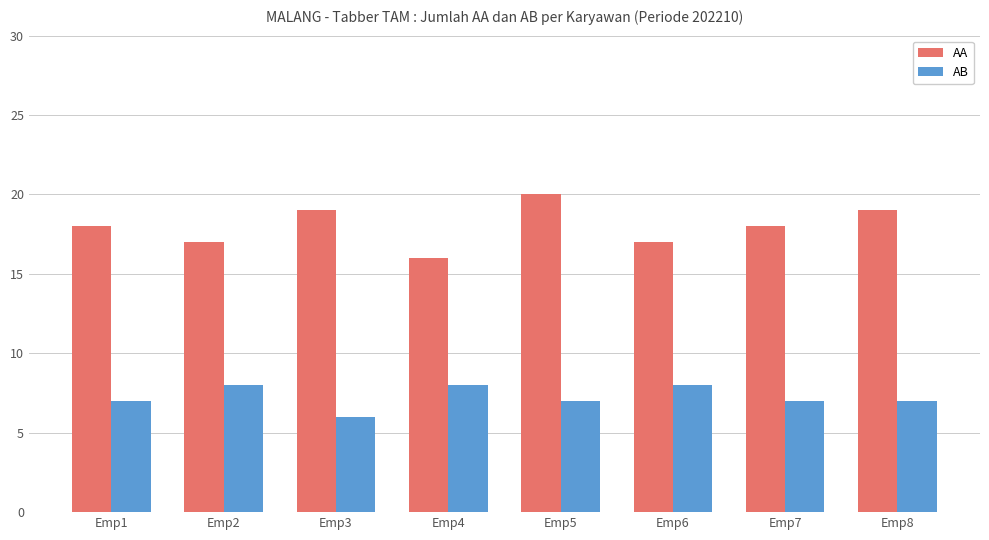

Reading left to right, list all the values displayed in this chart.

AA: Emp1=18	Emp2=17	Emp3=19	Emp4=16	Emp5=20	Emp6=17	Emp7=18	Emp8=19
AB: Emp1=7	Emp2=8	Emp3=6	Emp4=8	Emp5=7	Emp6=8	Emp7=7	Emp8=7